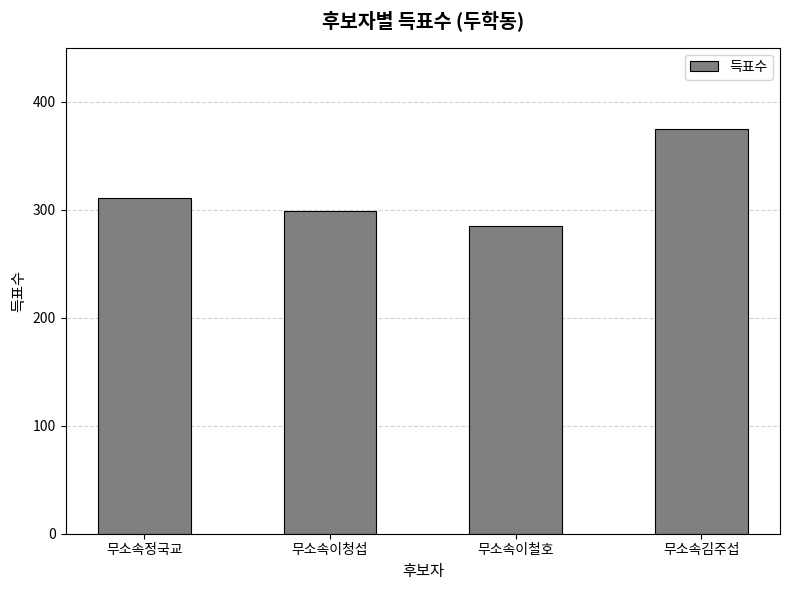

Reading left to right, list all the values displayed in this chart.

311	299	285	375